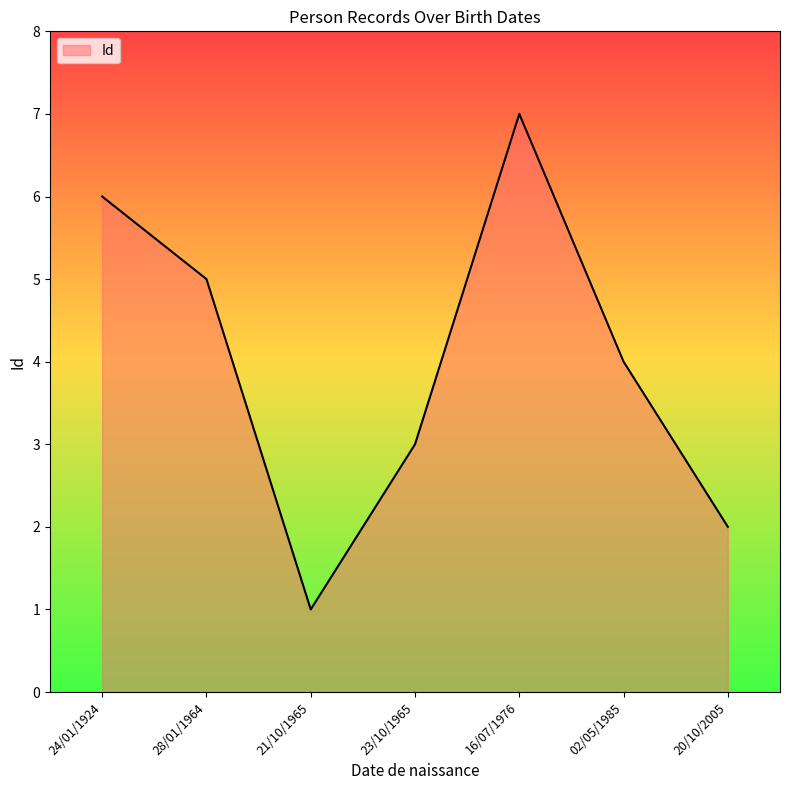

Which label corresponds to the largest value in the chart?

16/07/1976